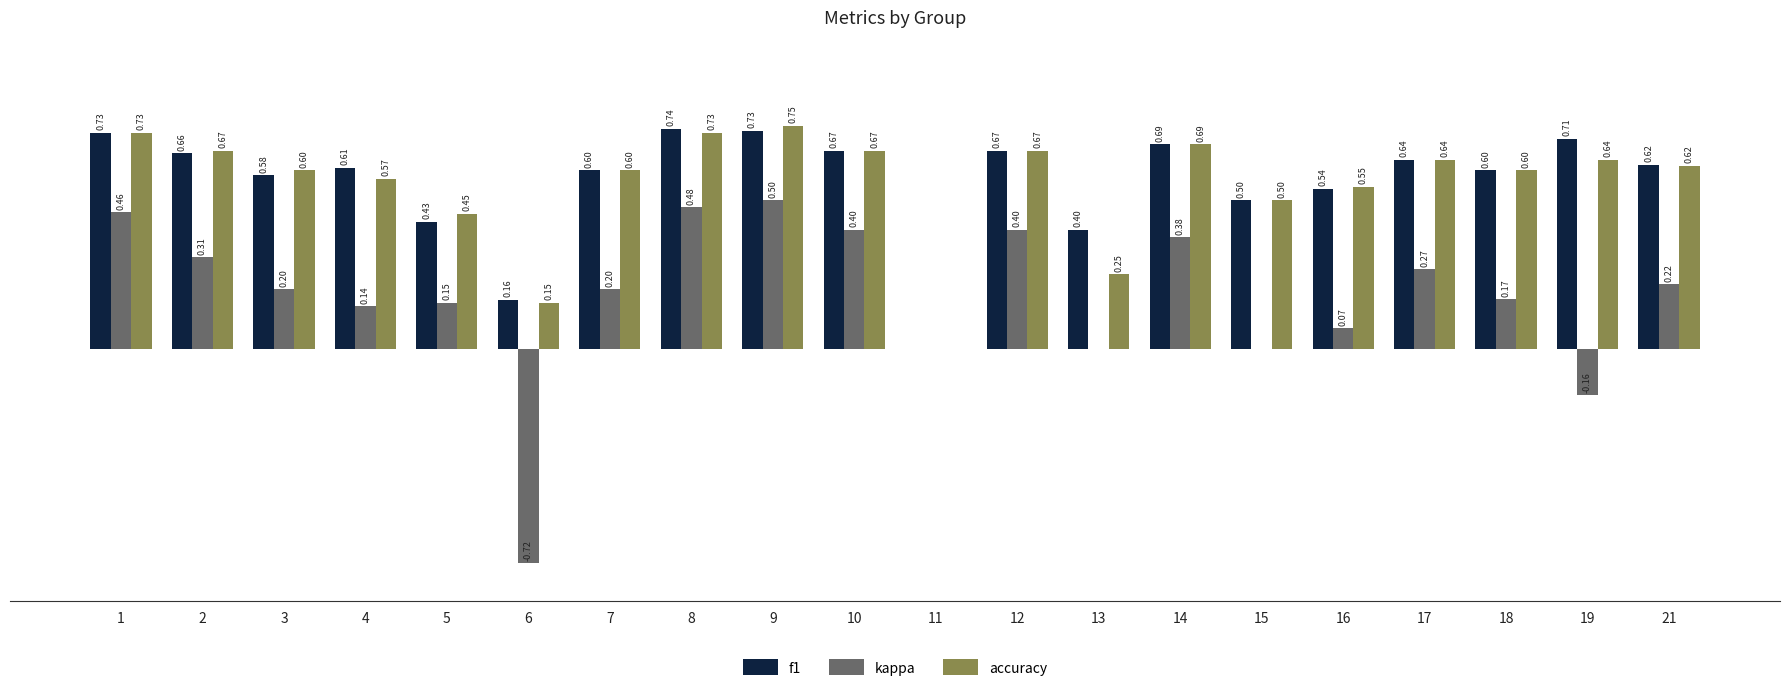

Which series has the largest total across all categories?

f1